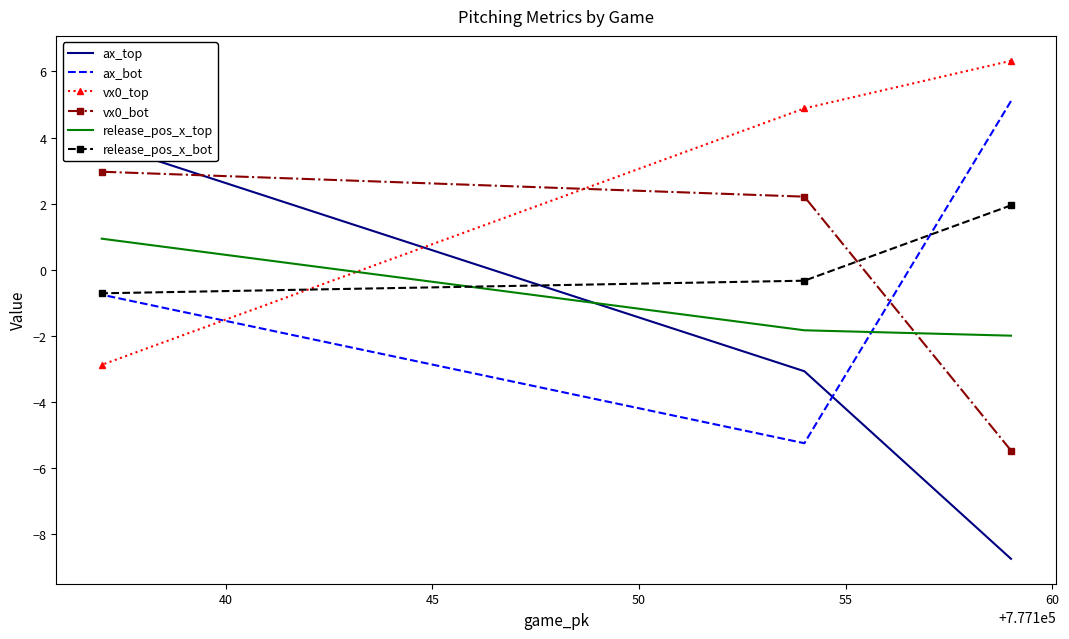

Which series has the largest total across all categories?

vx0_top